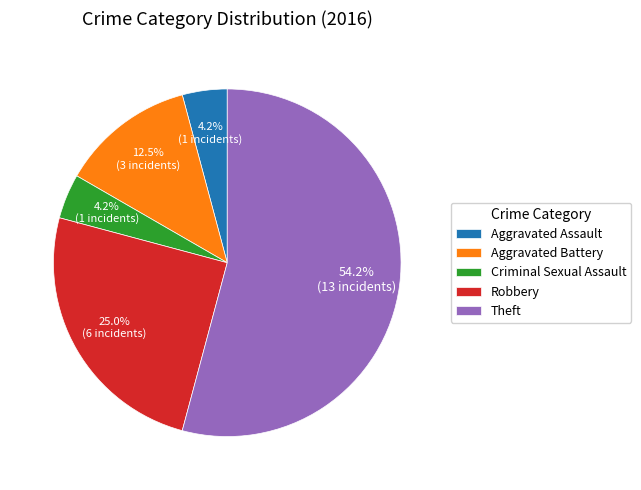

Do Robbery and Theft together represent more than half of the pie?

Yes